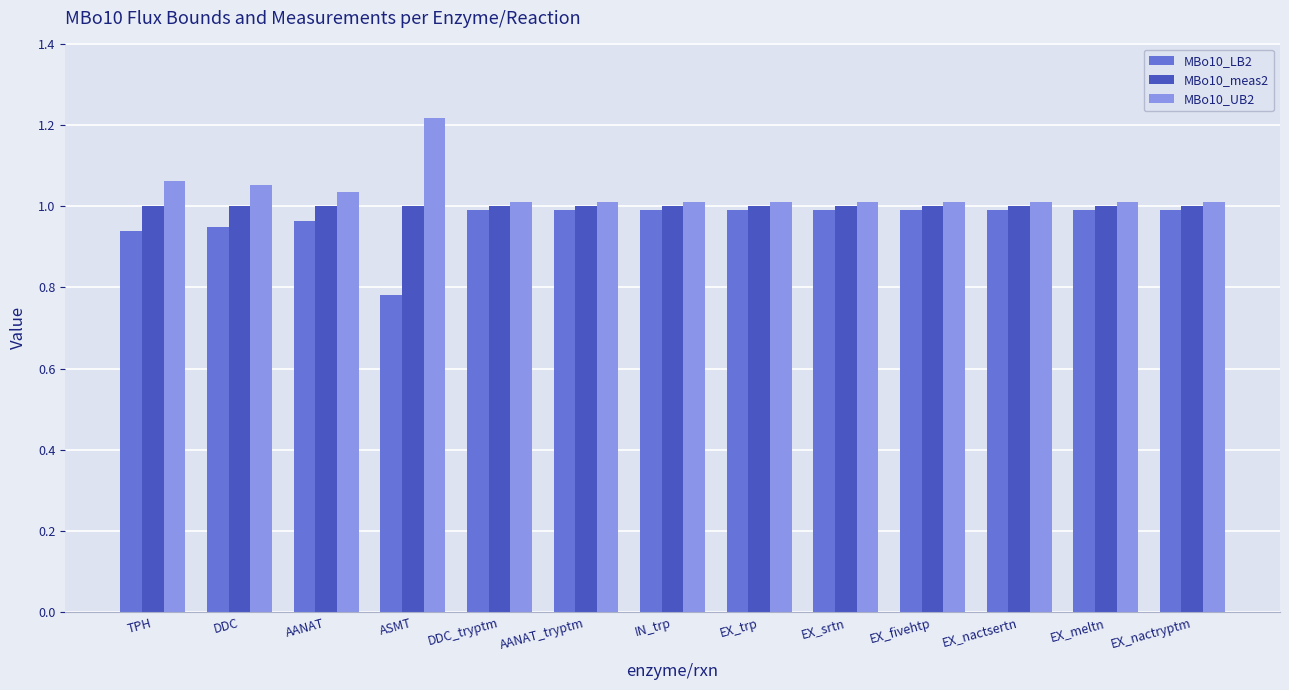

At which category does the chart reach its minimum across all series?

ASMT